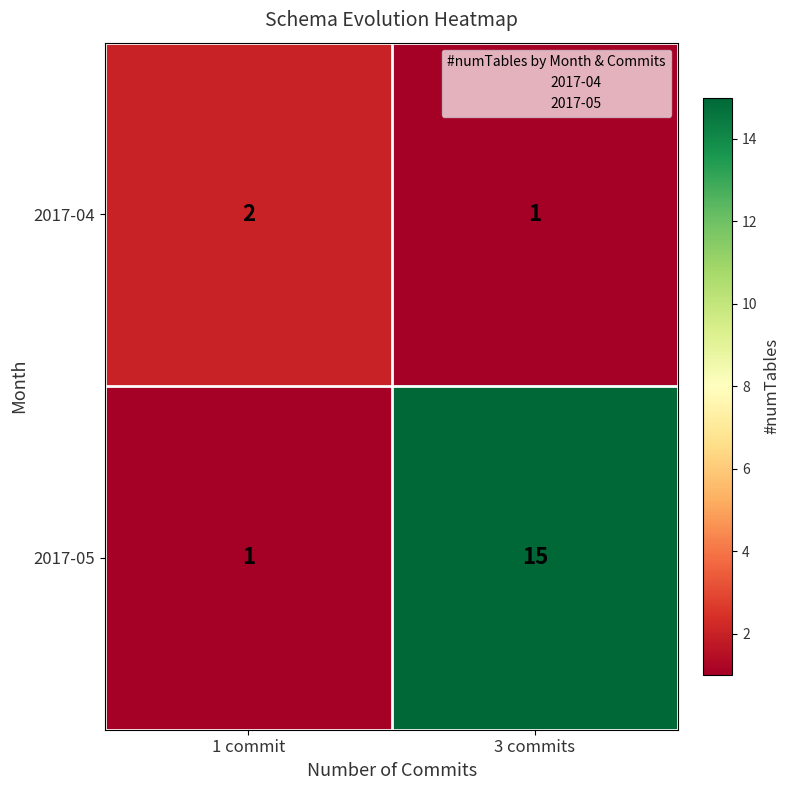

How many data points in 2017-04 are less than 2?

1